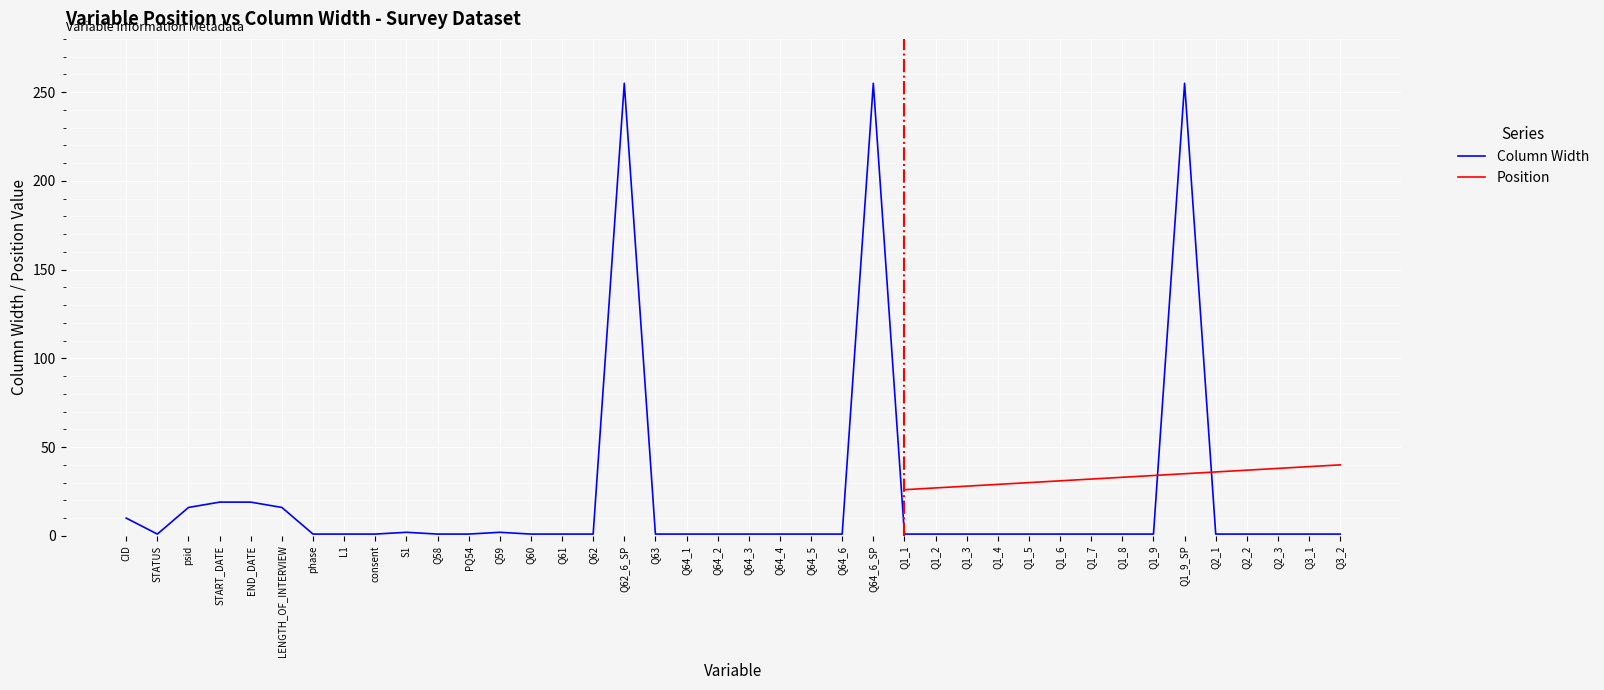

Where is the first local minimum?

STATUS